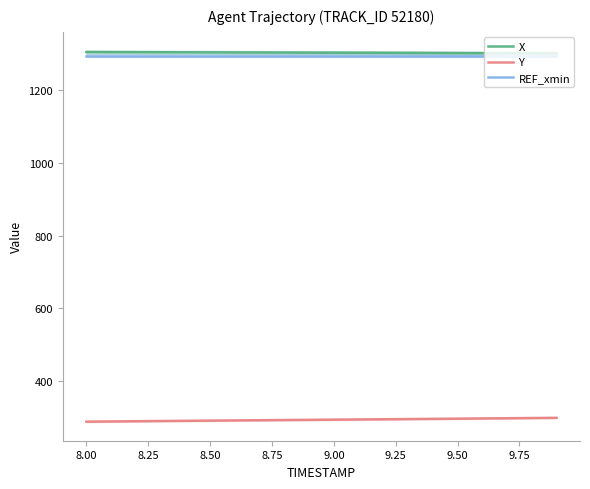

True or false: REF_xmin and Y intersect in this chart.

False